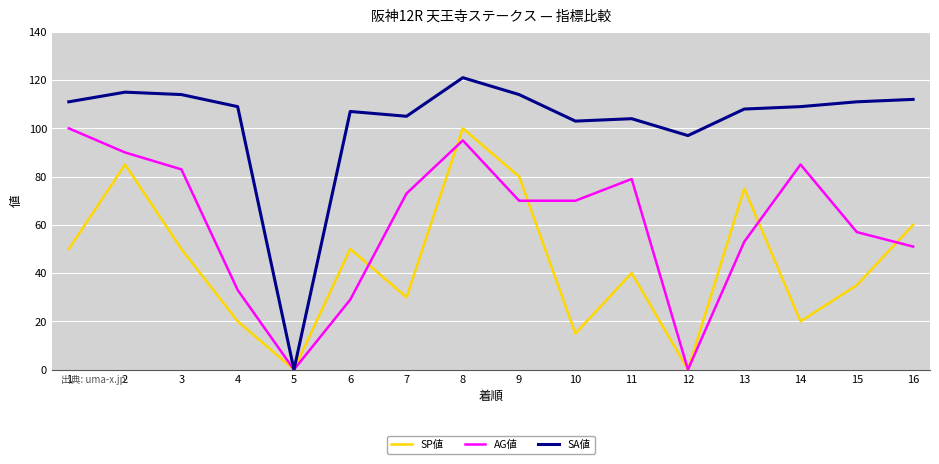

Is this an area chart (filled region under the line)?

No